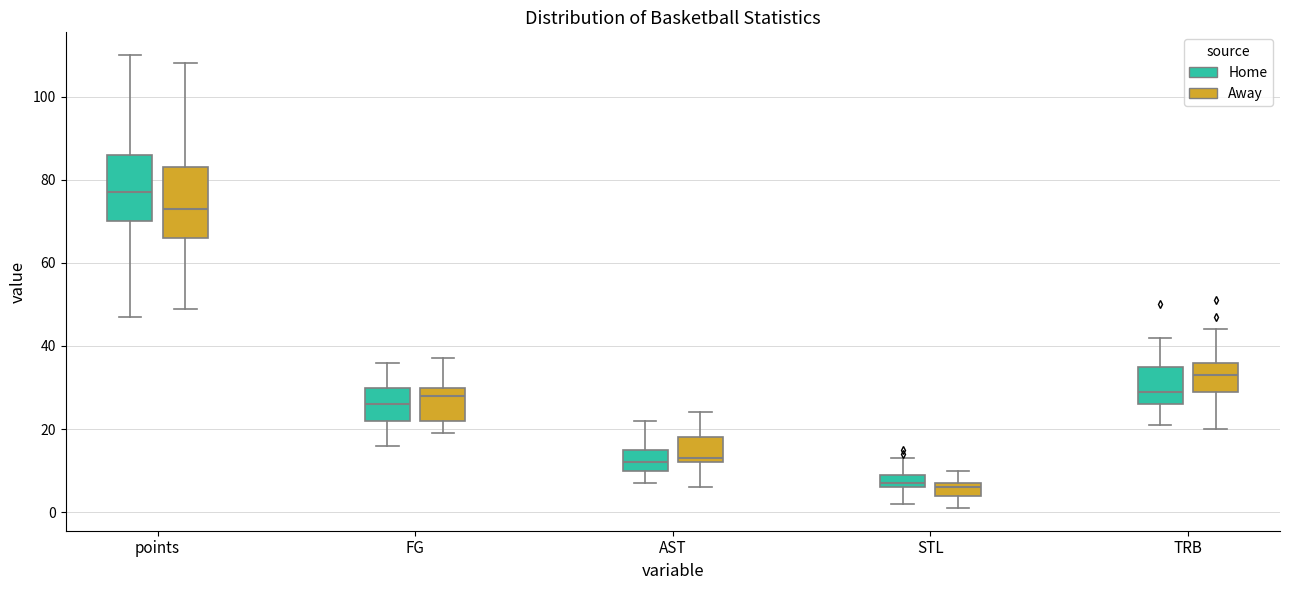

Reading left to right, transcribe this box plot: for each box, give where its median line is, the range the box spans, and where its two whiskers end, as read against the y-axis. The values are not printed on the chart, so give them approximately, as read against the axis.

points (Home): median 78, box 70 to 86, whiskers 48 to 110
points (Away): median 74, box 66 to 84, whiskers 50 to 108
FG (Home): median 26, box 22 to 30, whiskers 16 to 36
FG (Away): median 28, box 22 to 30, whiskers 20 to 38
AST (Home): median 12, box 10 to 16, whiskers 8 to 22
AST (Away): median 14, box 12 to 18, whiskers 6 to 24
STL (Home): median 8, box 6 to 10, whiskers 2 to 14
STL (Away): median 6, box 4 to 8, whiskers 2 to 10
TRB (Home): median 30, box 26 to 36, whiskers 22 to 42
TRB (Away): median 34, box 30 to 36, whiskers 20 to 44